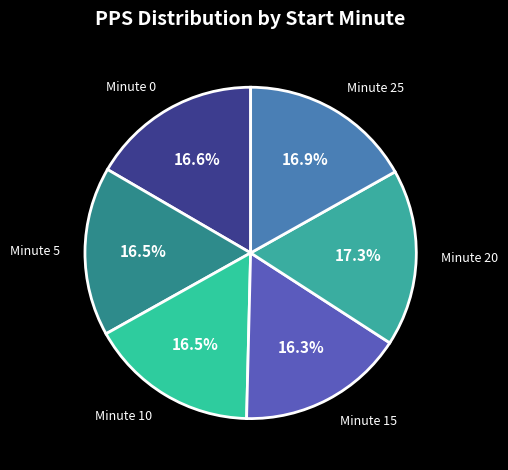

Does Minute 20 represent more than half of the total?

No